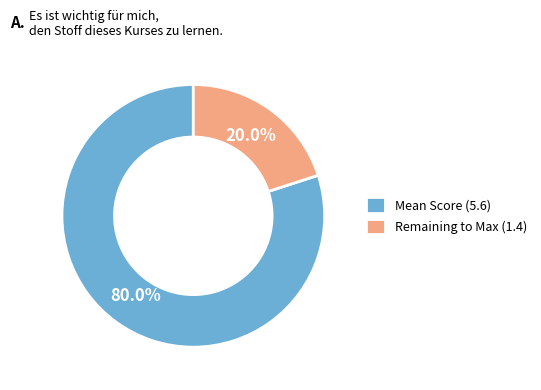

Rank the categories by value from lowest to highest.

Remaining to Max (1.4), Mean Score (5.6)